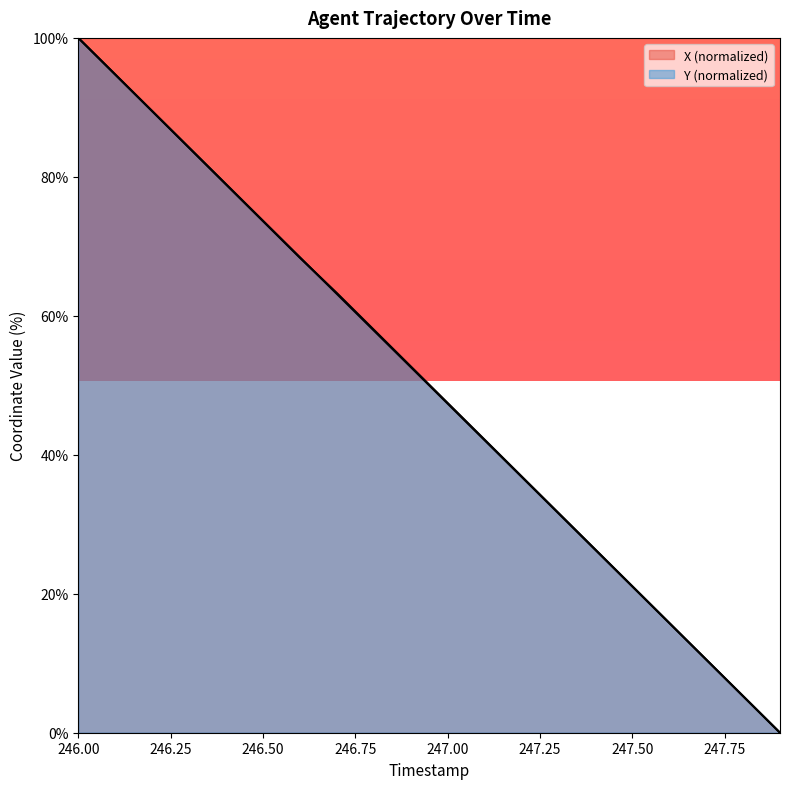

Reading right to left, list all the values displayed in this chart.

X: 0.0	5.3	10.5	15.8	21.1	26.4	31.6	36.9	42.2	47.5	52.7	58.0	63.3	68.4	73.6	78.9	84.2	89.5	94.7	100.0
Y: 0.0	5.3	10.5	15.8	21.1	26.3	31.6	36.8	42.1	47.4	52.6	57.9	63.2	68.4	73.7	78.9	84.2	89.5	94.7	100.0